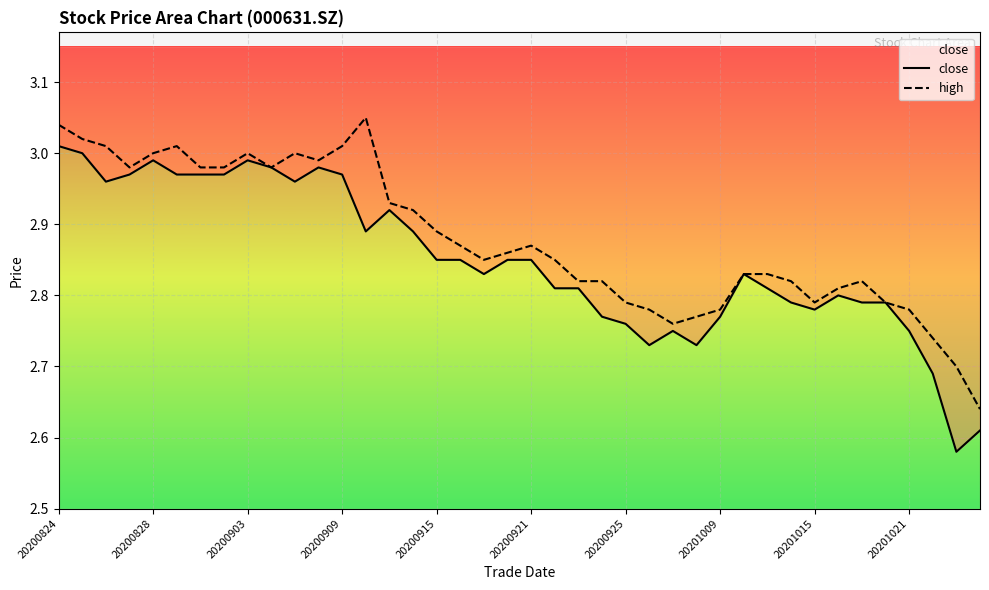

What position from the right is 20201015?

8